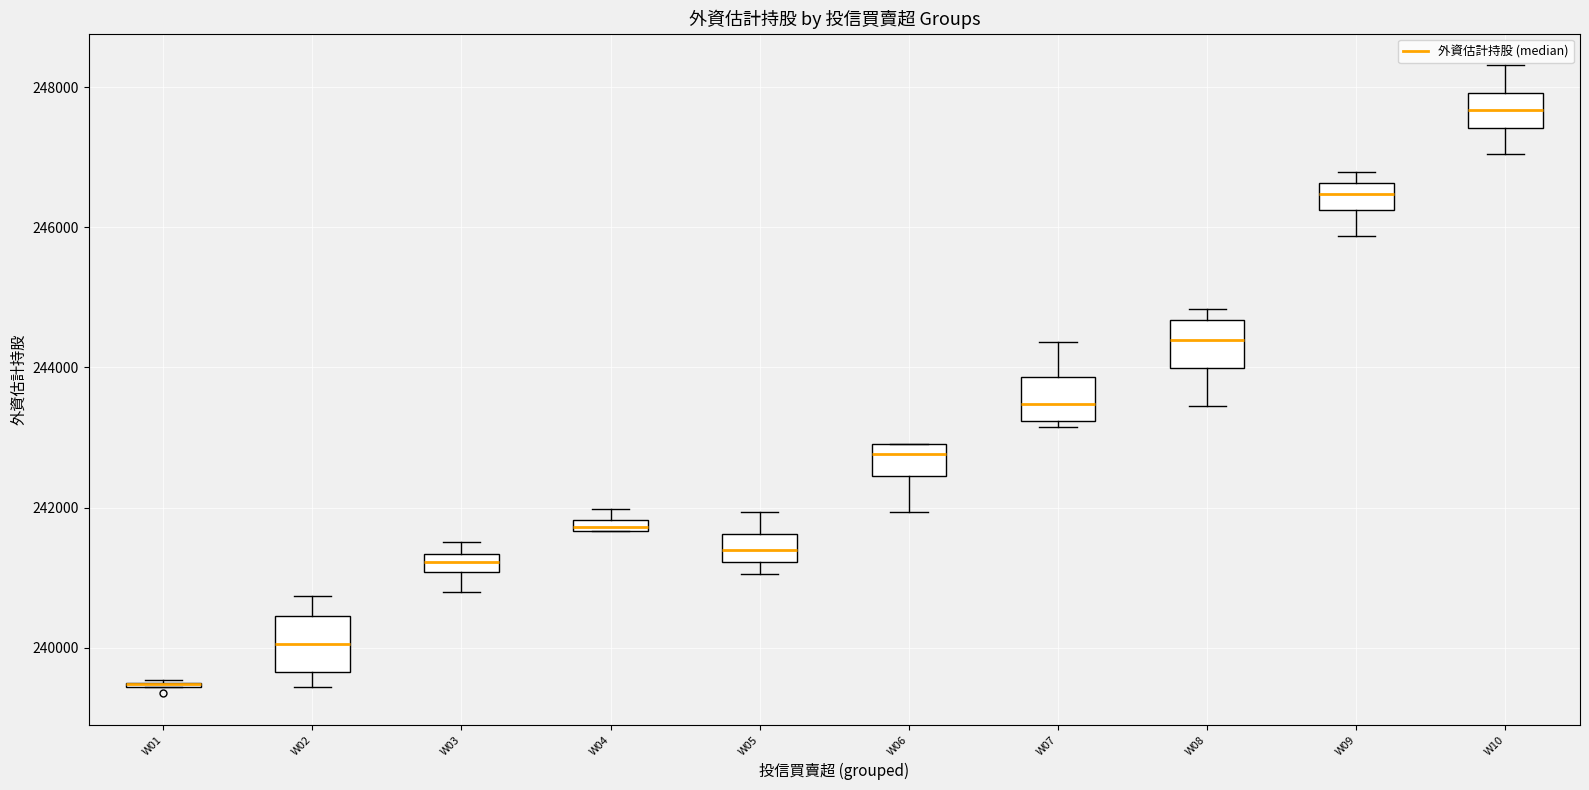

Where does the median line of the box for W10 sit on the y-axis? The values are not printed on the chart, so give them approximately, as read against the axis.

247600